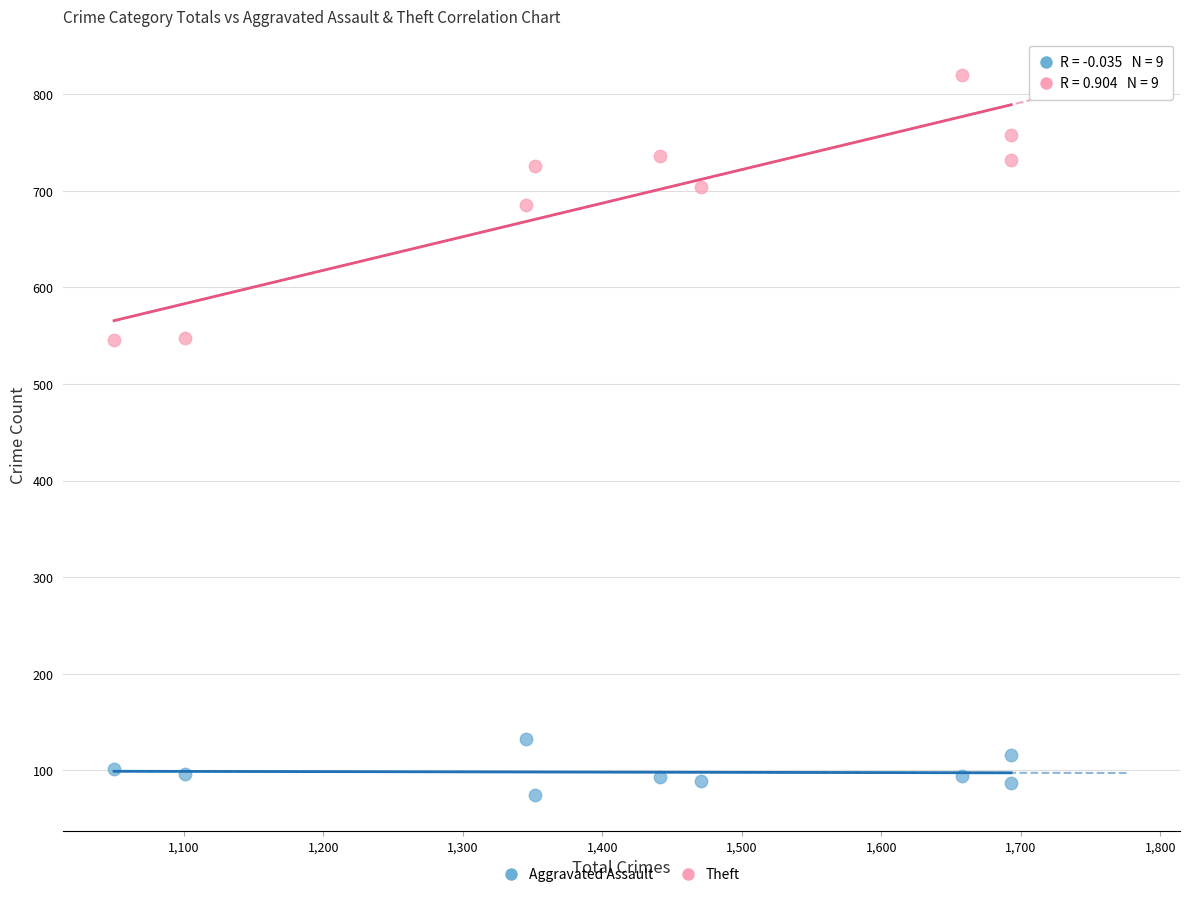

What is the X range (max minus min) for the scatter plot?

643